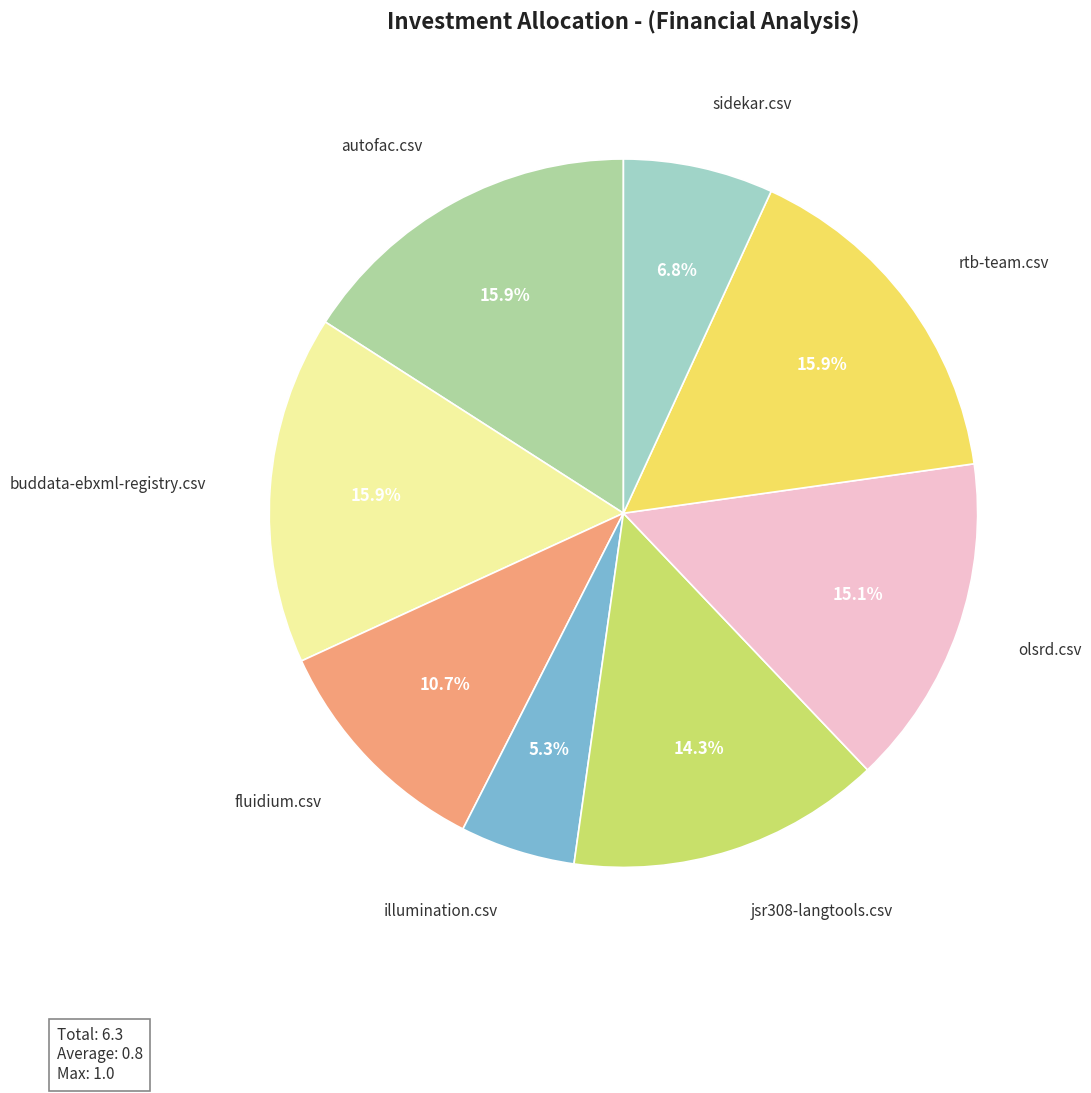

Is there any slice that represents more than half of the pie?

No